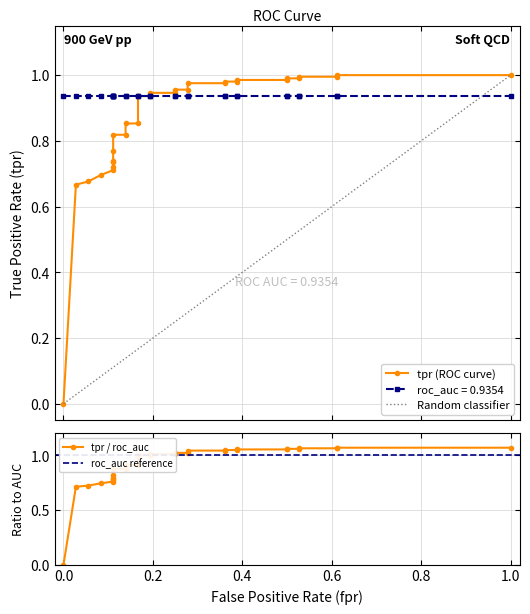

Is it true that fpr equals 0.3 at 12?

False